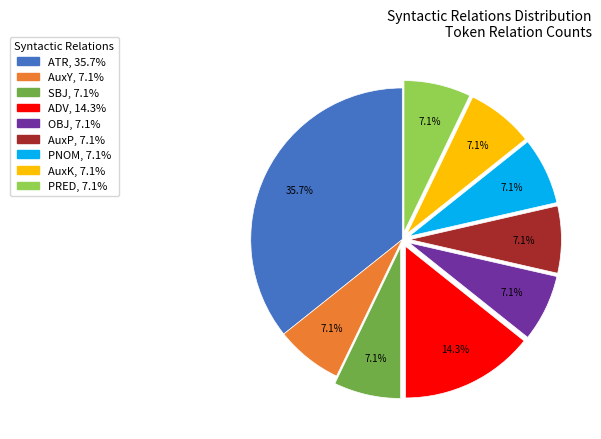

To the nearest percent, what is the difference between the ATR and AuxY slice percentages?

29%